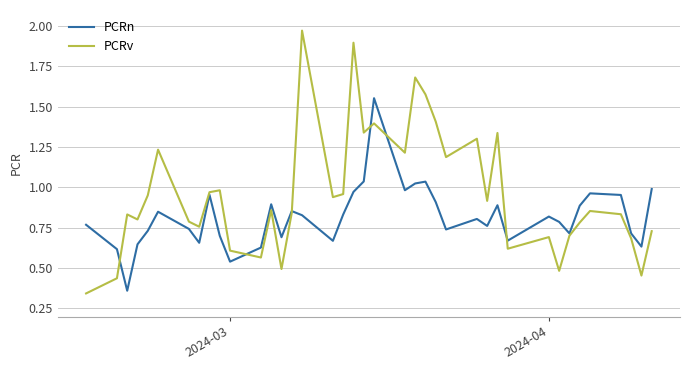

Which series has the largest range (max minus min)?

PCRv